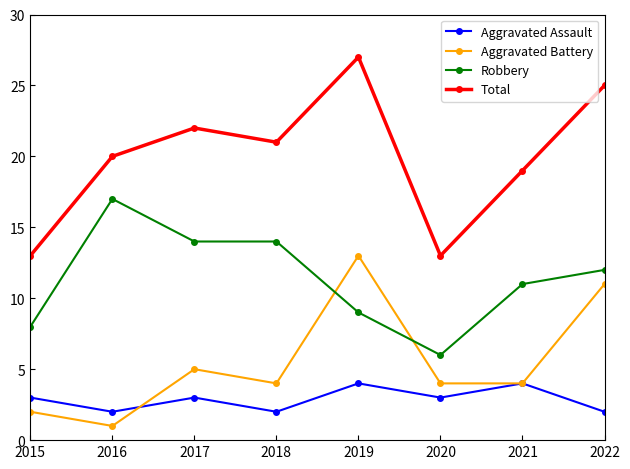

What is the maximum value shown in the chart?

27